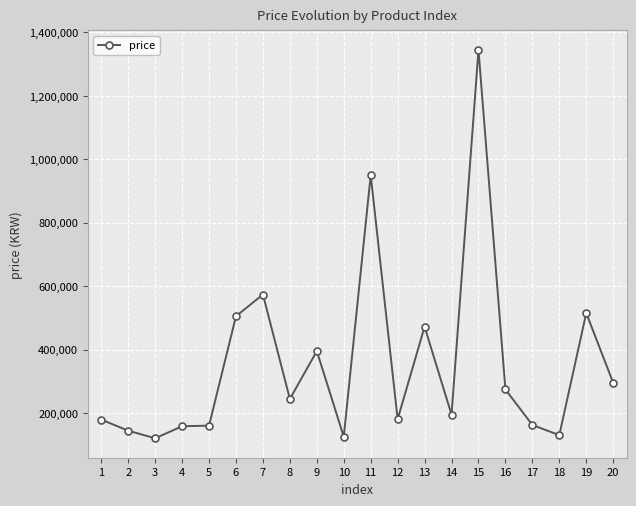

True or false: the data has more than 0 interior local peaks.

True